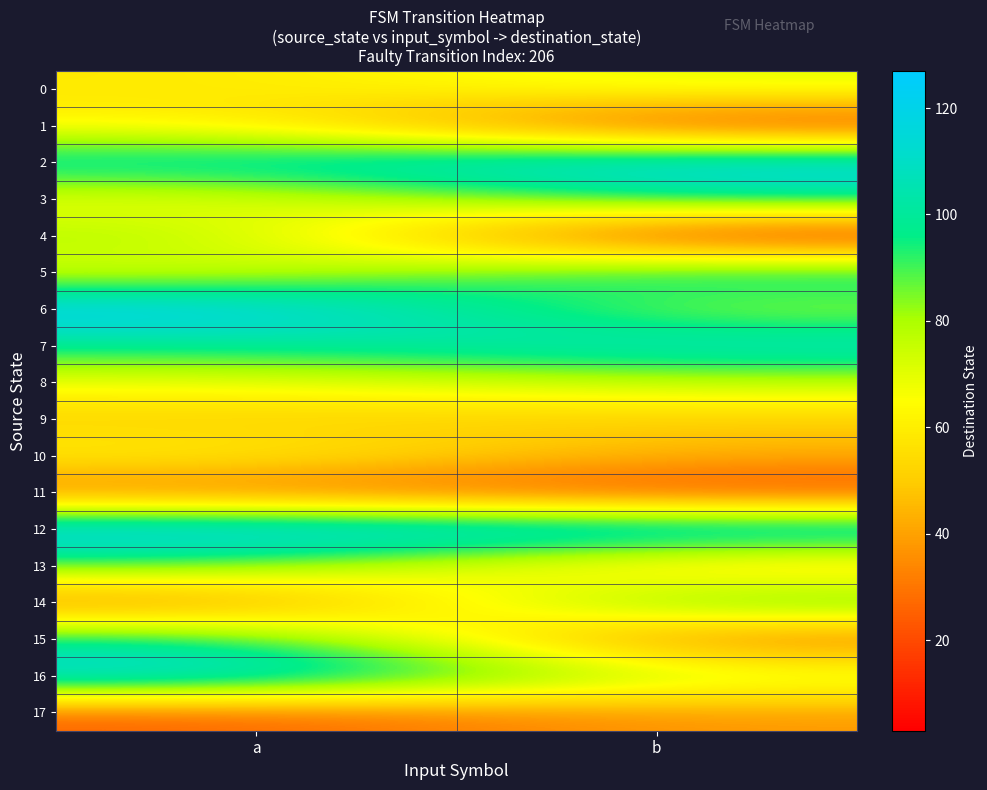

Reading left to right, extract all data points from this chart.

0: a=58	b=71
1: a=63	b=11
2: a=107	b=124
3: a=64	b=100
4: a=83	b=3
5: a=68	b=106
6: a=127	b=77
7: a=98	b=112
8: a=67	b=76
9: a=50	b=50
10: a=63	b=43
11: a=27	b=16
12: a=127	b=121
13: a=89	b=46
14: a=28	b=98
15: a=101	b=23
16: a=121	b=76
17: a=24	b=38